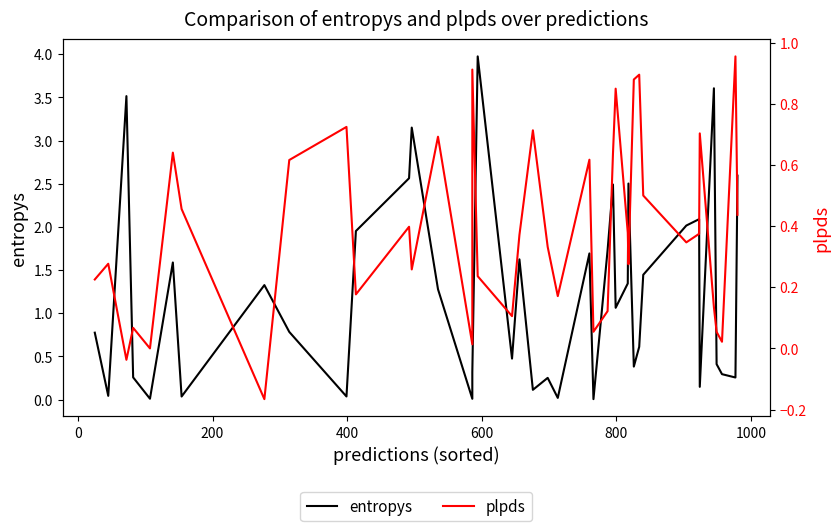

How many values in plpds are above zero?

38